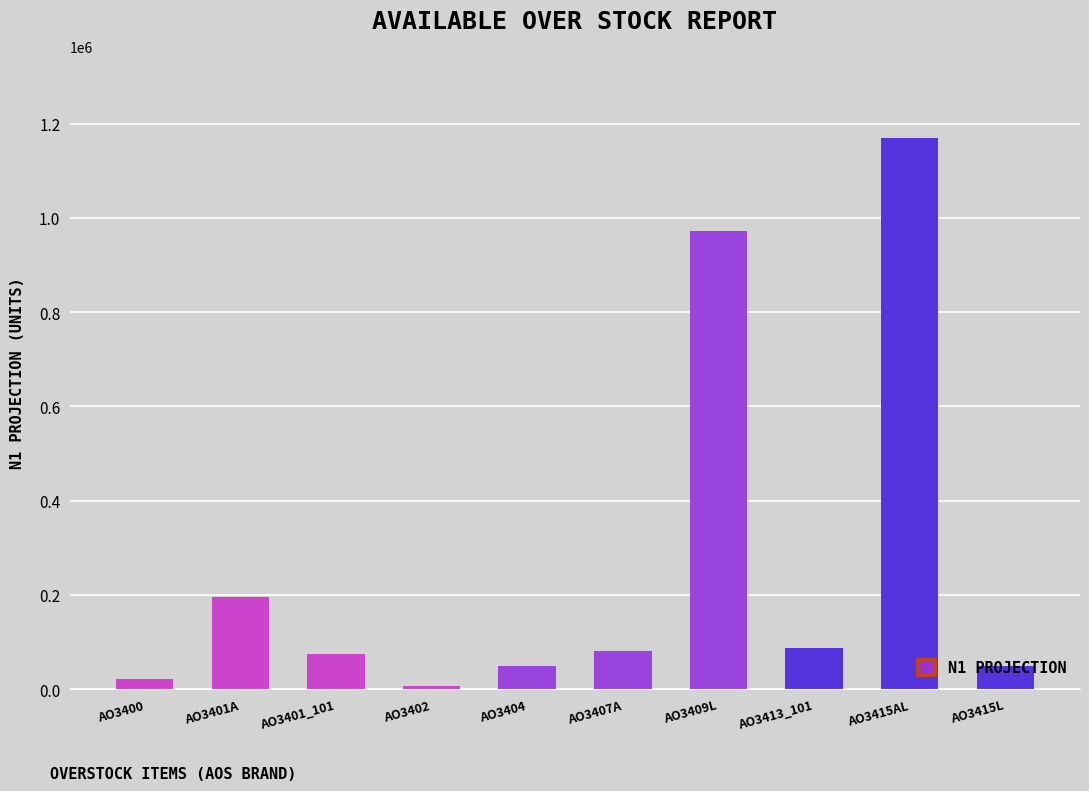

Which has a higher value, AO3415AL or AO3415L?

AO3415AL